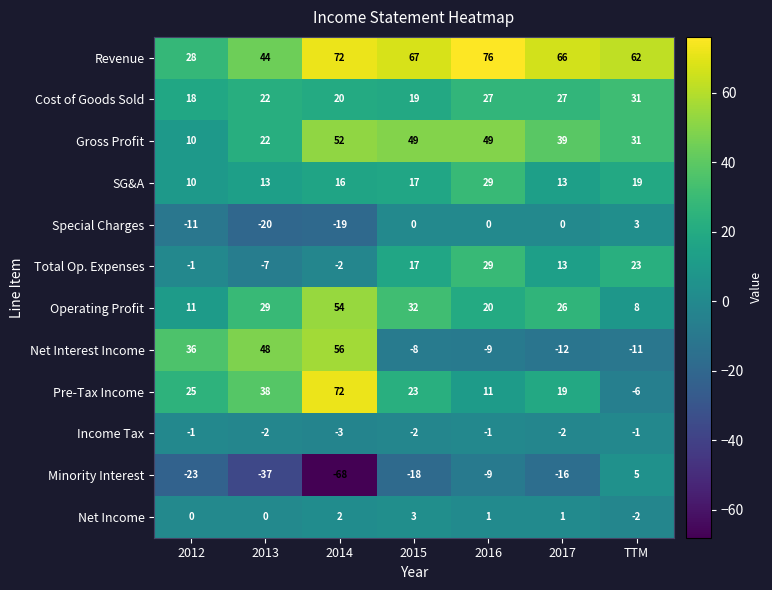

The value of Cost of Goods Sold at 2016 is 17. True or false?

False